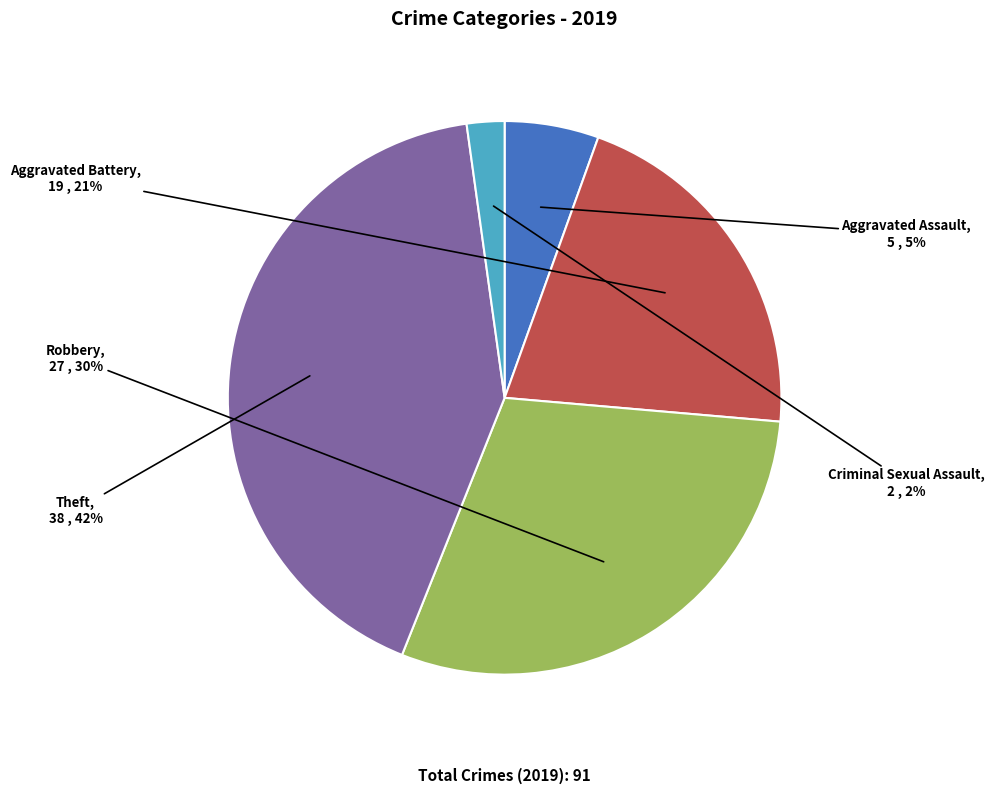

To the nearest percent, what is the difference between the largest and smallest slice percentages?

40%